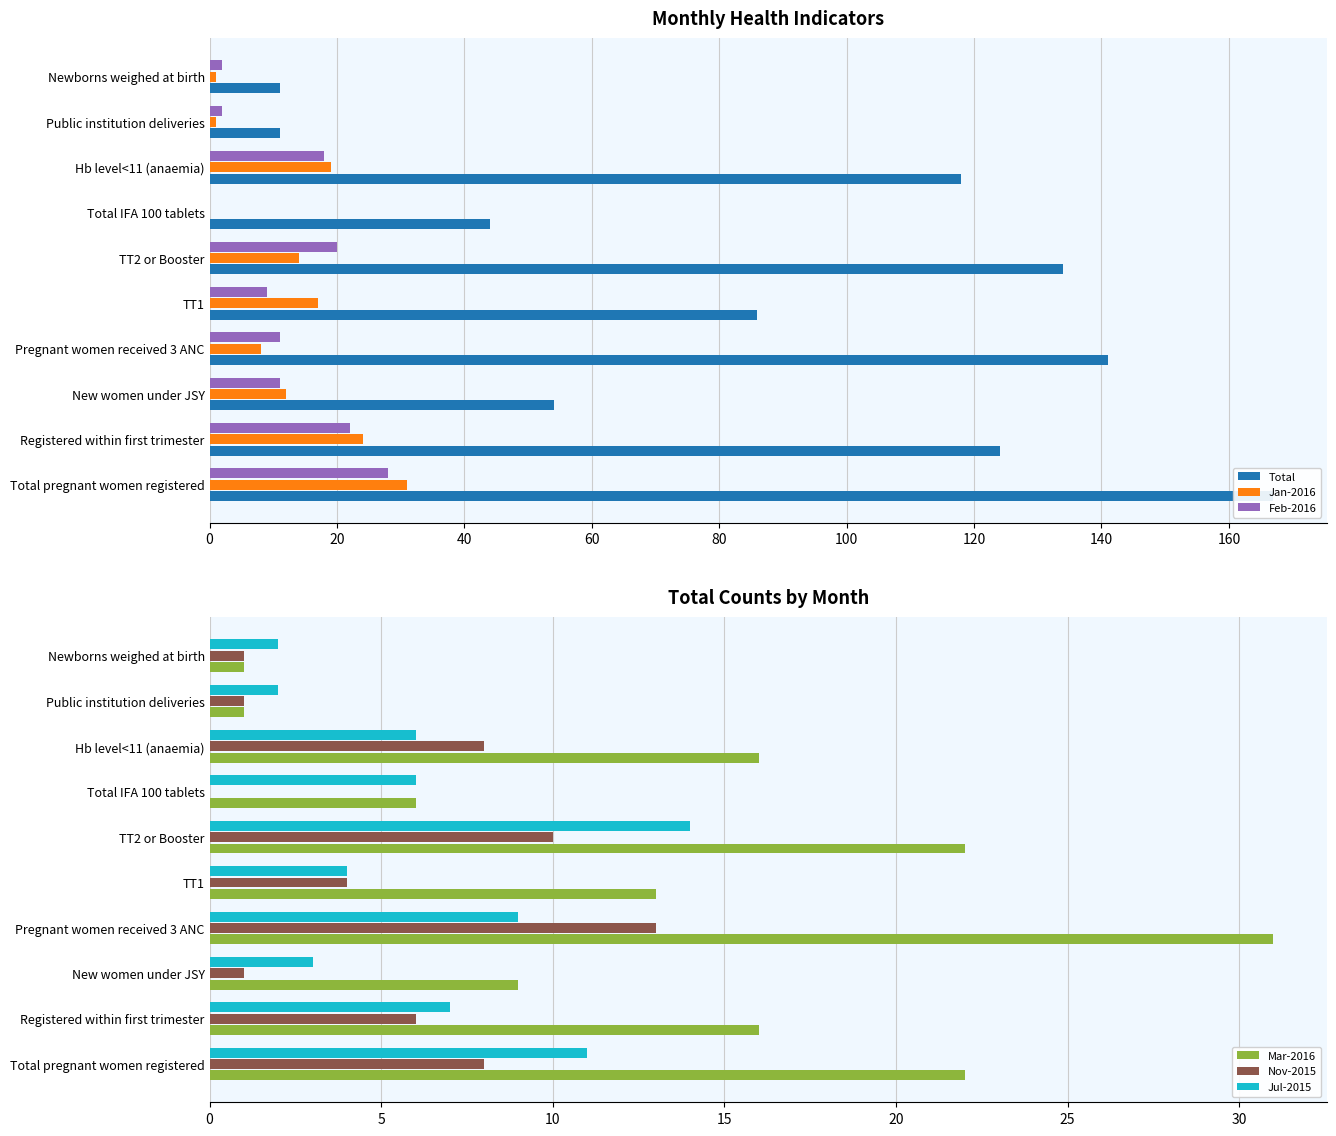

What is the value of the Total bar at the 8th from the left?

118